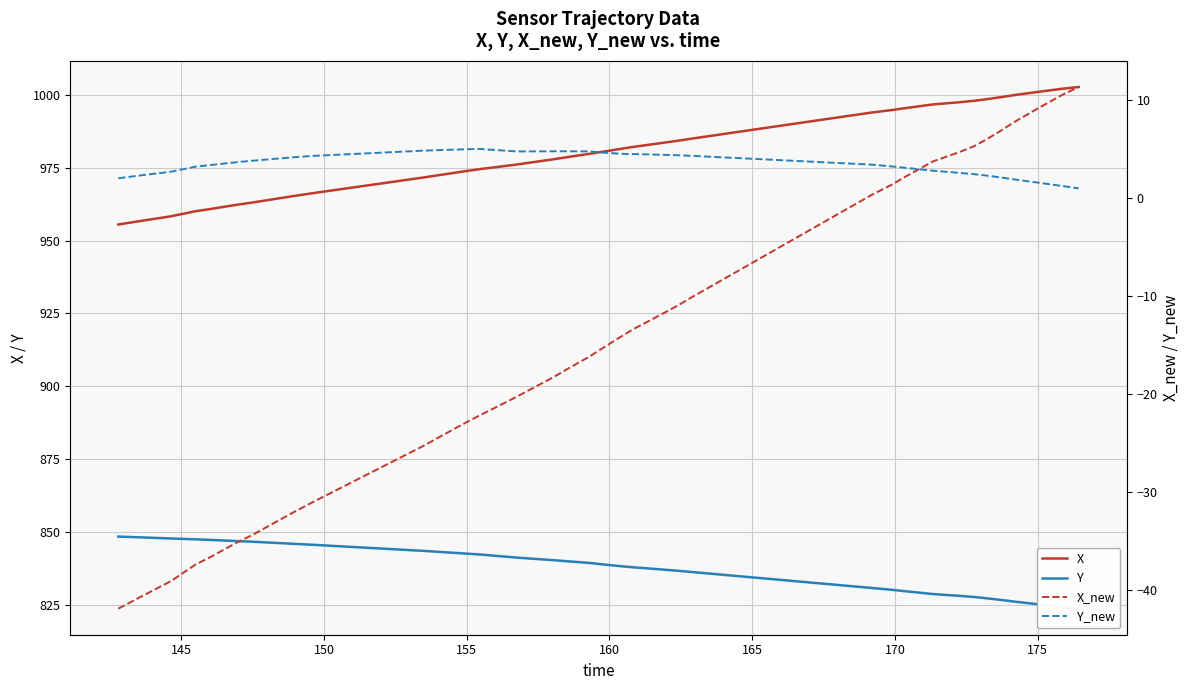

Rank the series by their maximum value, from lowest to highest.

Y_new, X_new, Y, X